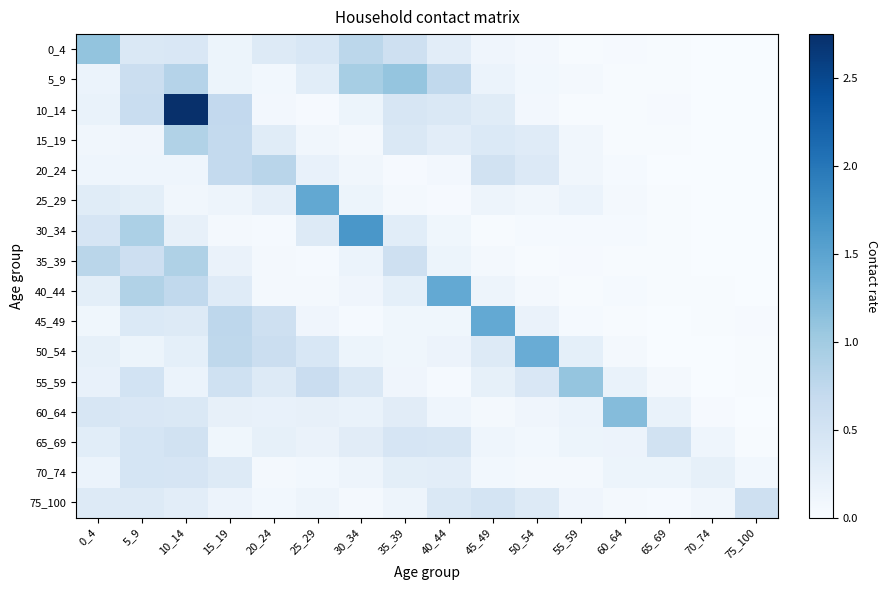

Which series has the largest range (max minus min)?

10_14